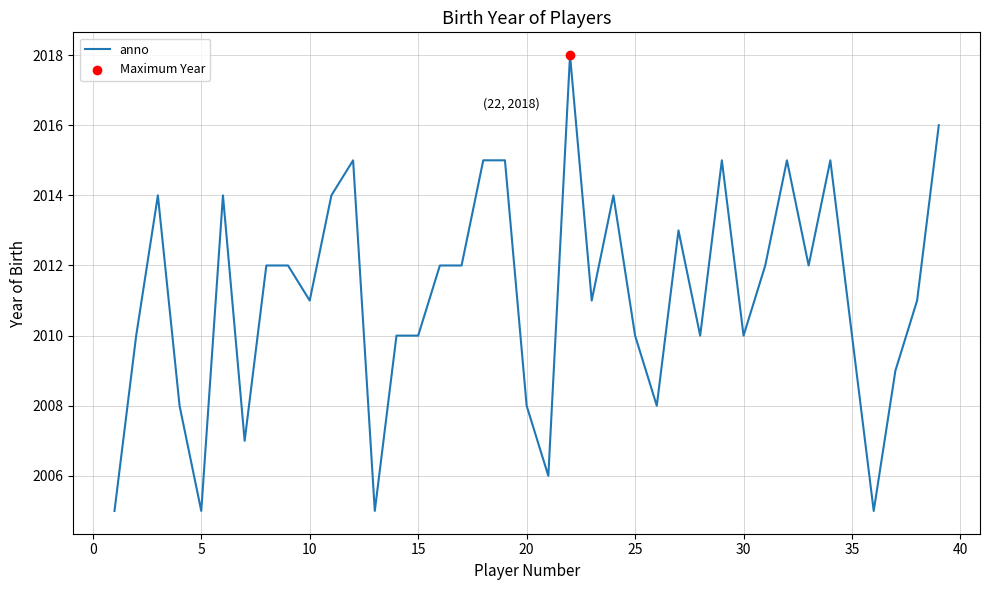

What is the difference between the maximum and minimum values?

13